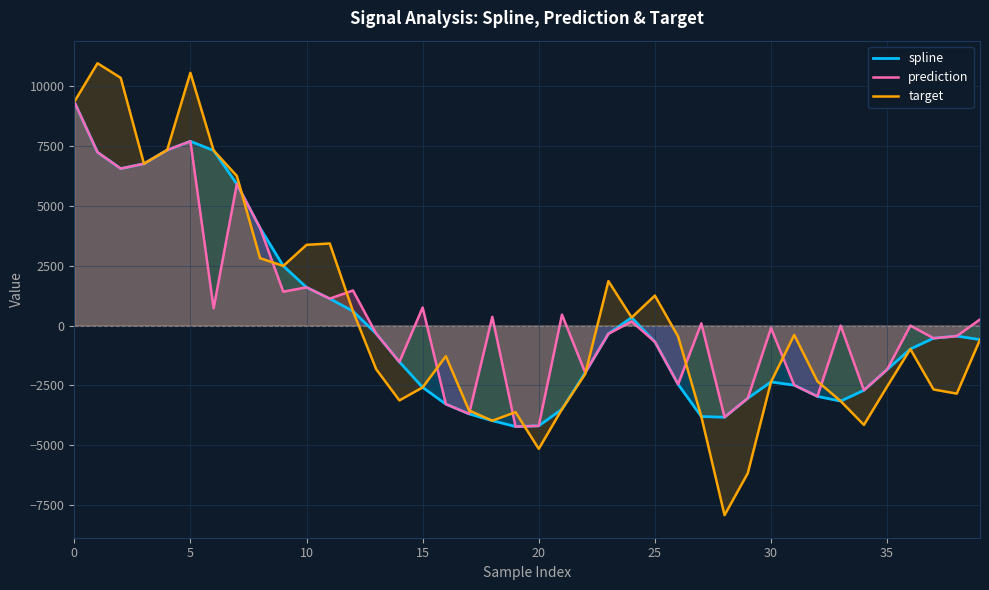

Rank the series by their maximum value, from highest to lowest.

target, spline, prediction